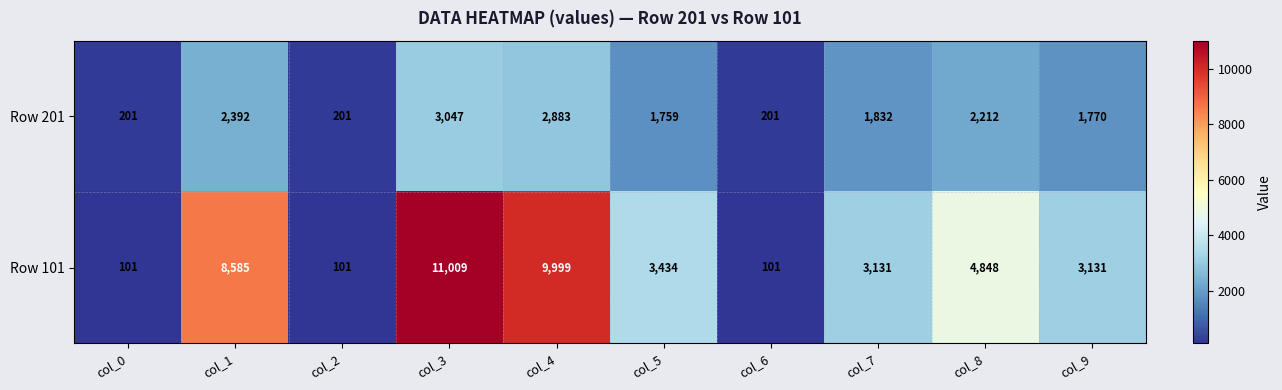

Reading left to right, extract all data points from this chart.

Row 201: col_0=201	col_1=2392	col_2=201	col_3=3047	col_4=2883	col_5=1759	col_6=201	col_7=1832	col_8=2212	col_9=1770
Row 101: col_0=101	col_1=8585	col_2=101	col_3=11009	col_4=9999	col_5=3434	col_6=101	col_7=3131	col_8=4848	col_9=3131